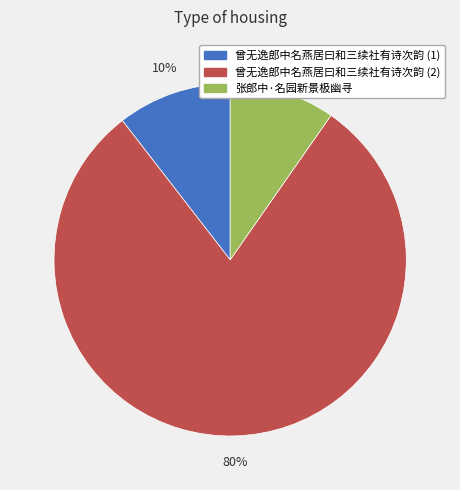

To the nearest percent, what is the combined percentage of 曾无逸郎中名燕居曰和三续社有诗次韵 (2) and 张郎中·名园新景极幽寻?

90%